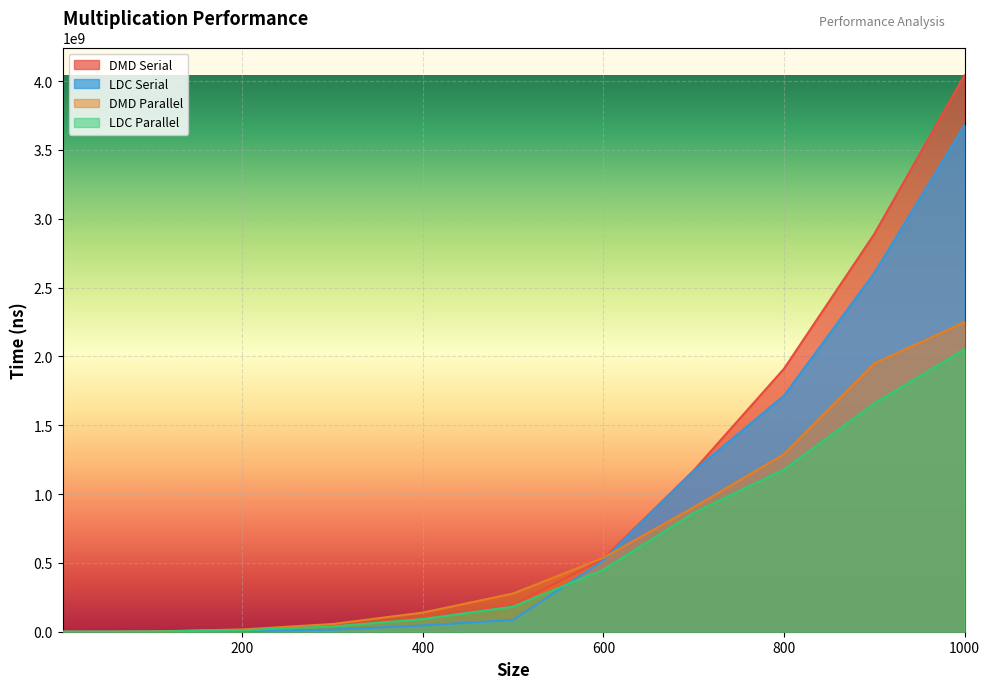

What is the value of the DMD Serial point at the 9th from the left?

1917